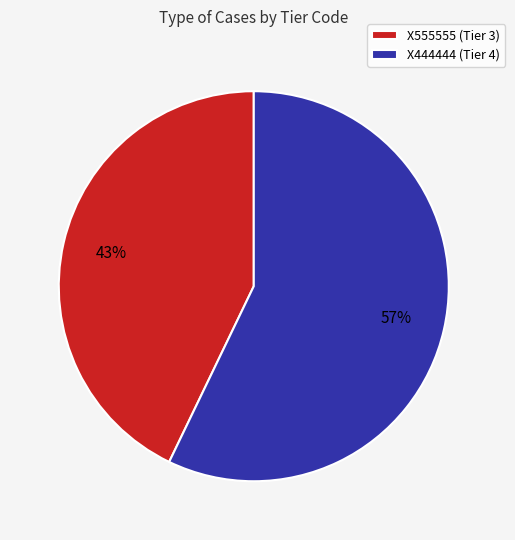

Rank the categories by value from highest to lowest.

X444444, X555555